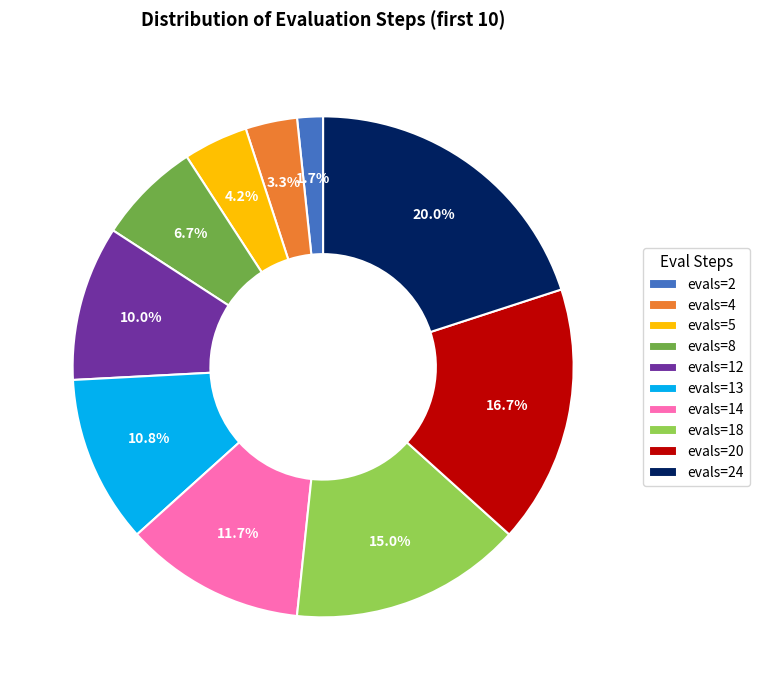

Count the number of slices in the pie.

10